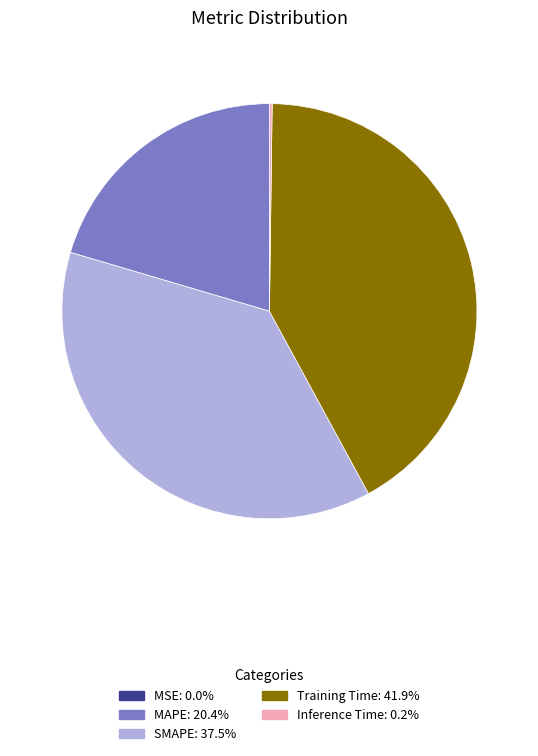

Is there a majority slice in this chart?

No